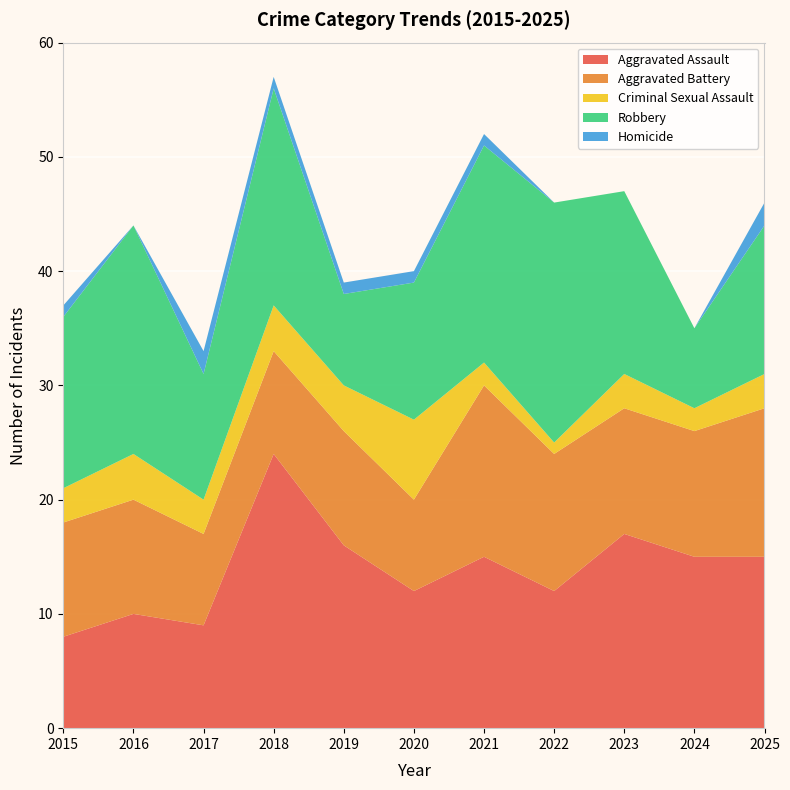

Reading left to right, transcribe all the data shown in this chart.

Aggravated Assault: 8	10	9	24	16	12	15	12	17	15	15
Aggravated Battery: 10	10	8	9	10	8	15	12	11	11	13
Criminal Sexual Assault: 3	4	3	4	4	7	2	1	3	2	3
Robbery: 15	20	11	19	8	12	19	21	16	7	13
Homicide: 1	0	2	1	1	1	1	0	0	0	2